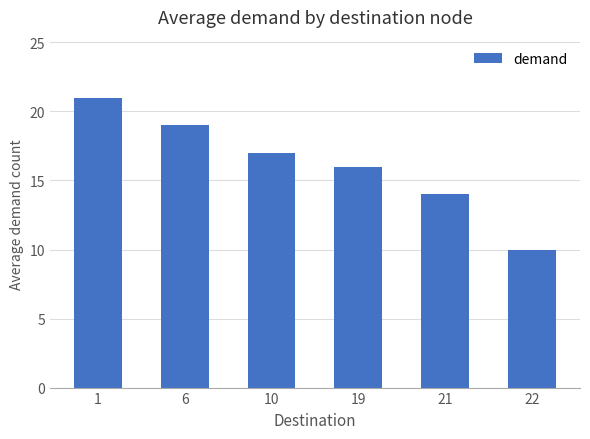

Rank the categories by value from highest to lowest.

1, 6, 10, 19, 21, 22